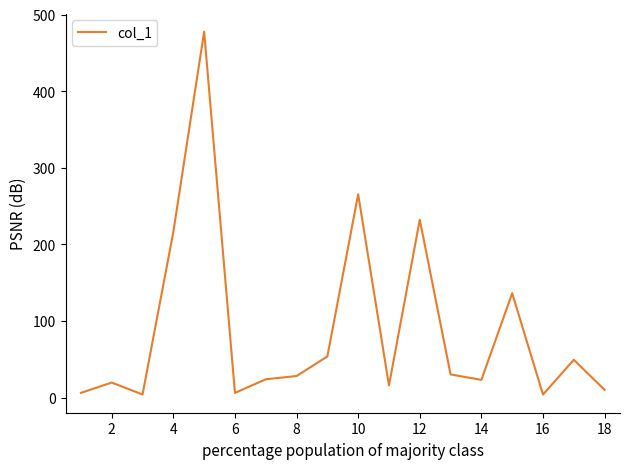

At which label is the value closest to 240?

12